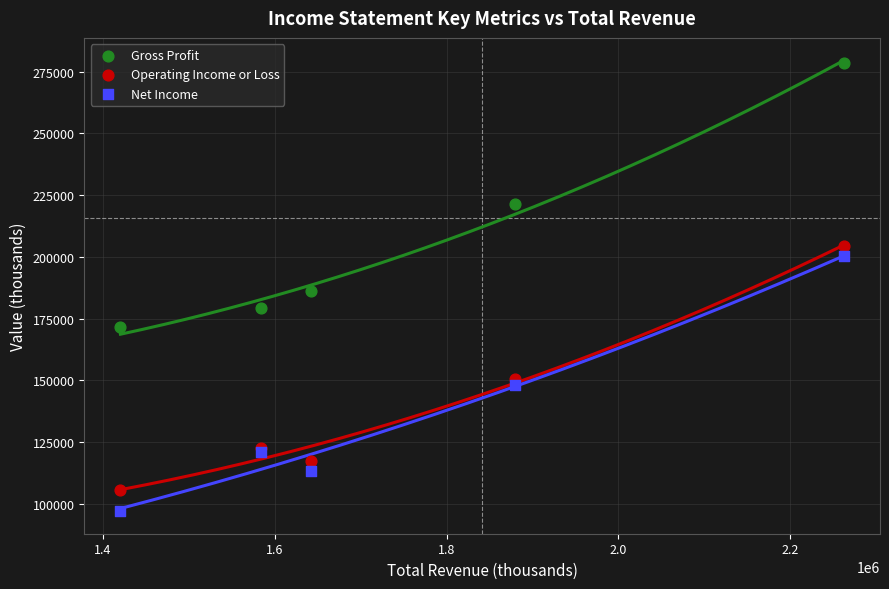

What is the X range (max minus min) for the scatter plot?

841700